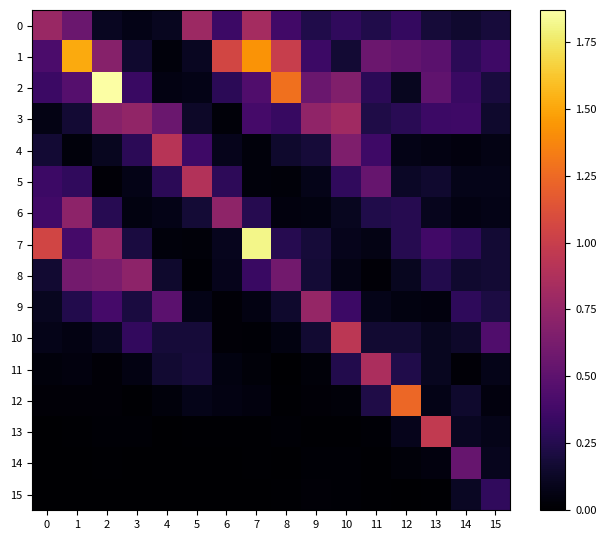

At how many categories does at least one series exceed 1?

7